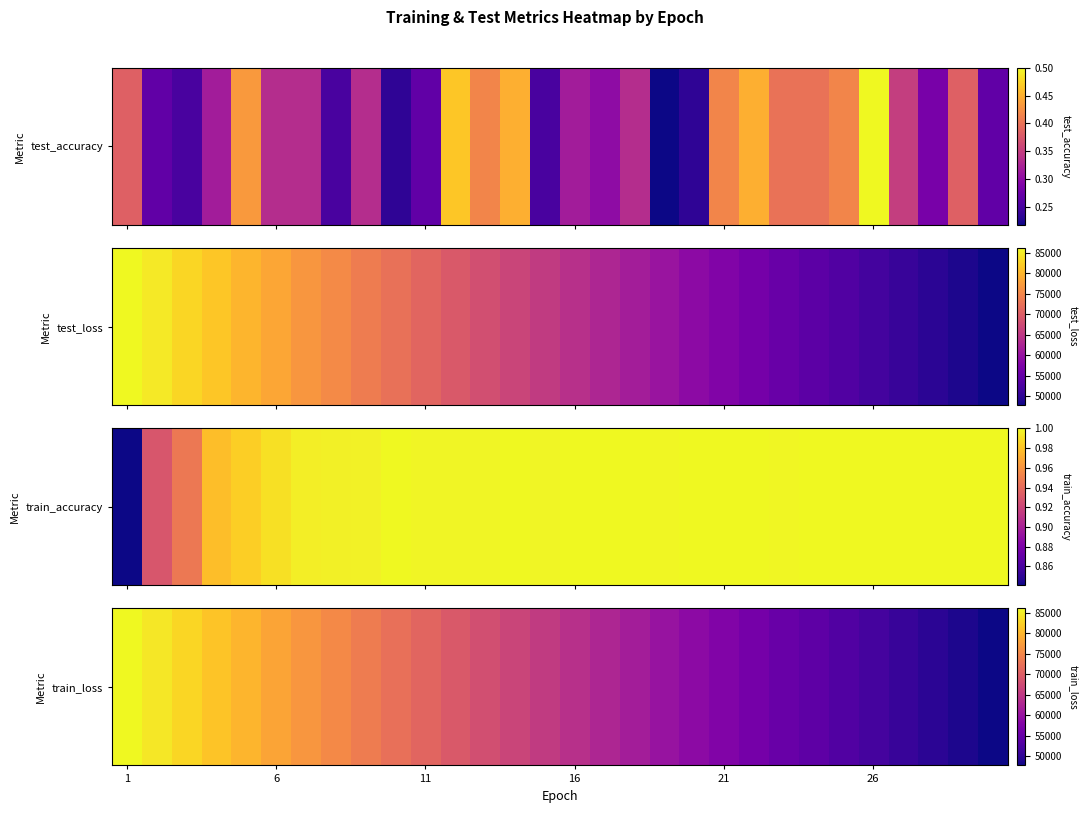

The value at 16 is 63988.4. True or false?

True